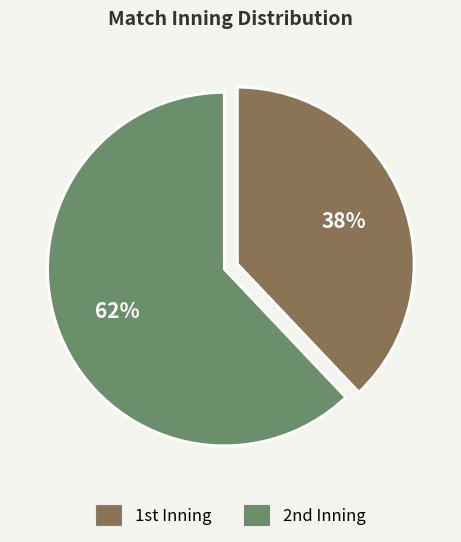

Is there any slice that represents more than half of the pie?

Yes